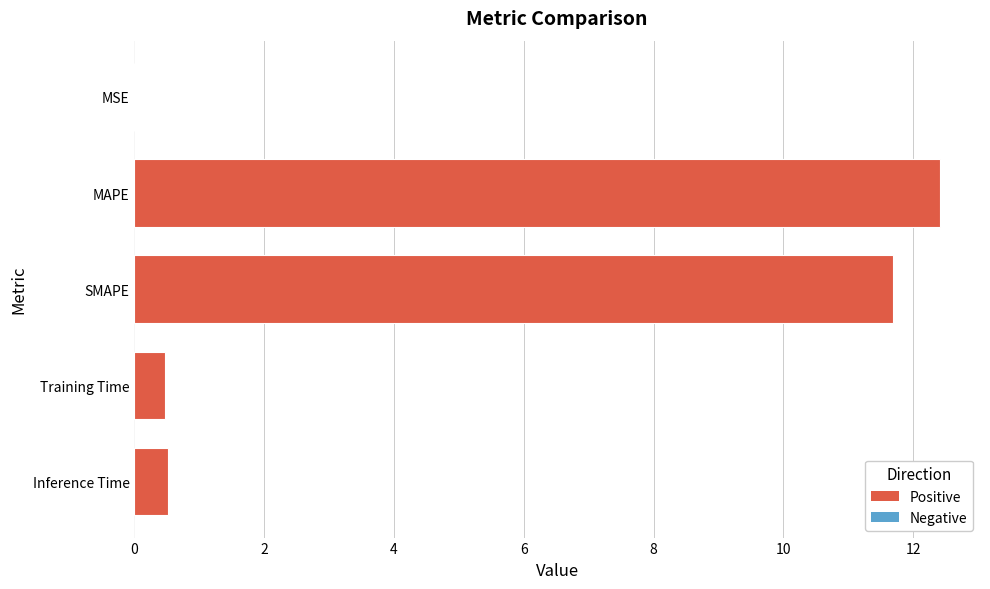

Are the bars horizontal?

Yes